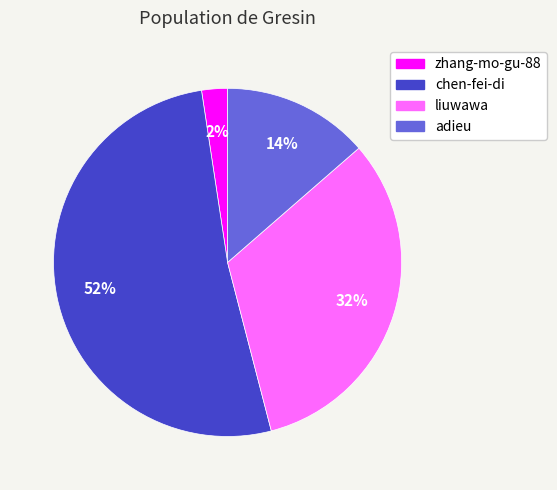

Which has a higher value, adieu or zhang-mo-gu-88?

adieu